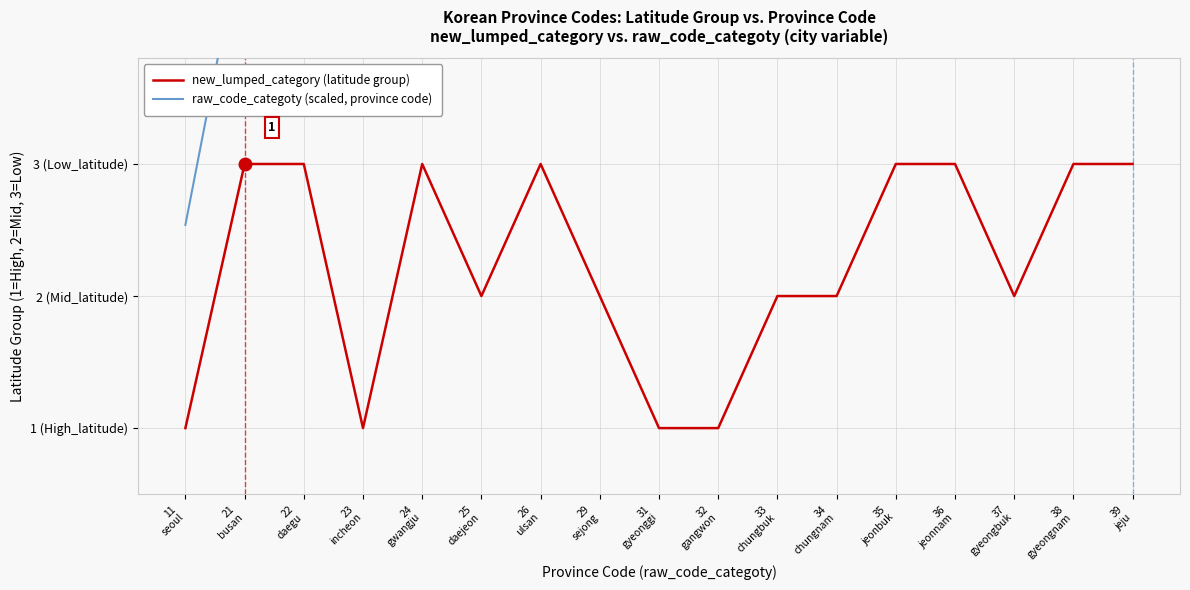

At which label is new_lumped_category (latitude group) closest to 2?

25
daejeon